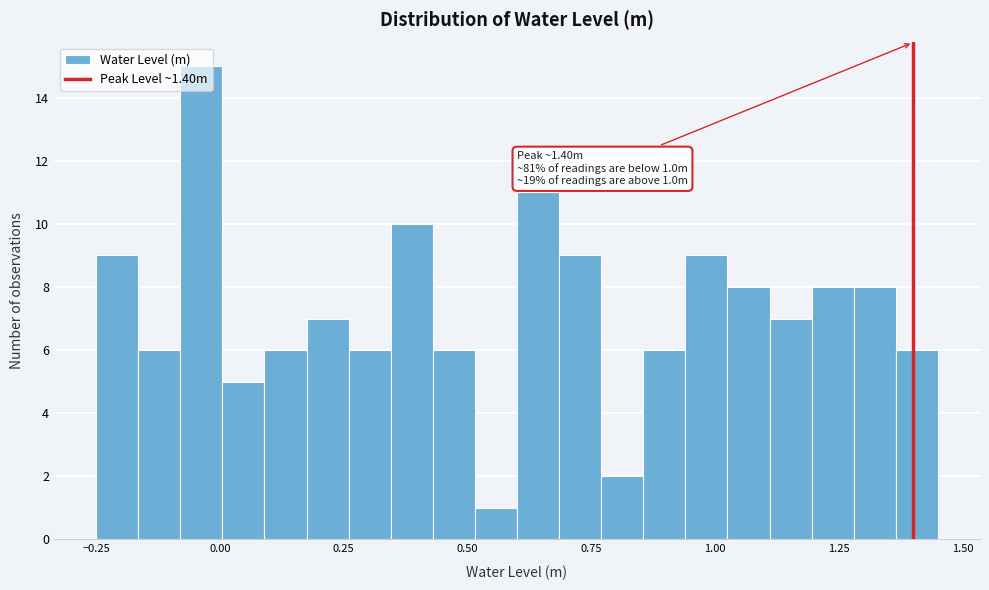

Read against the x-axis, roughly where is the centre of the tallest bar?

-0.05